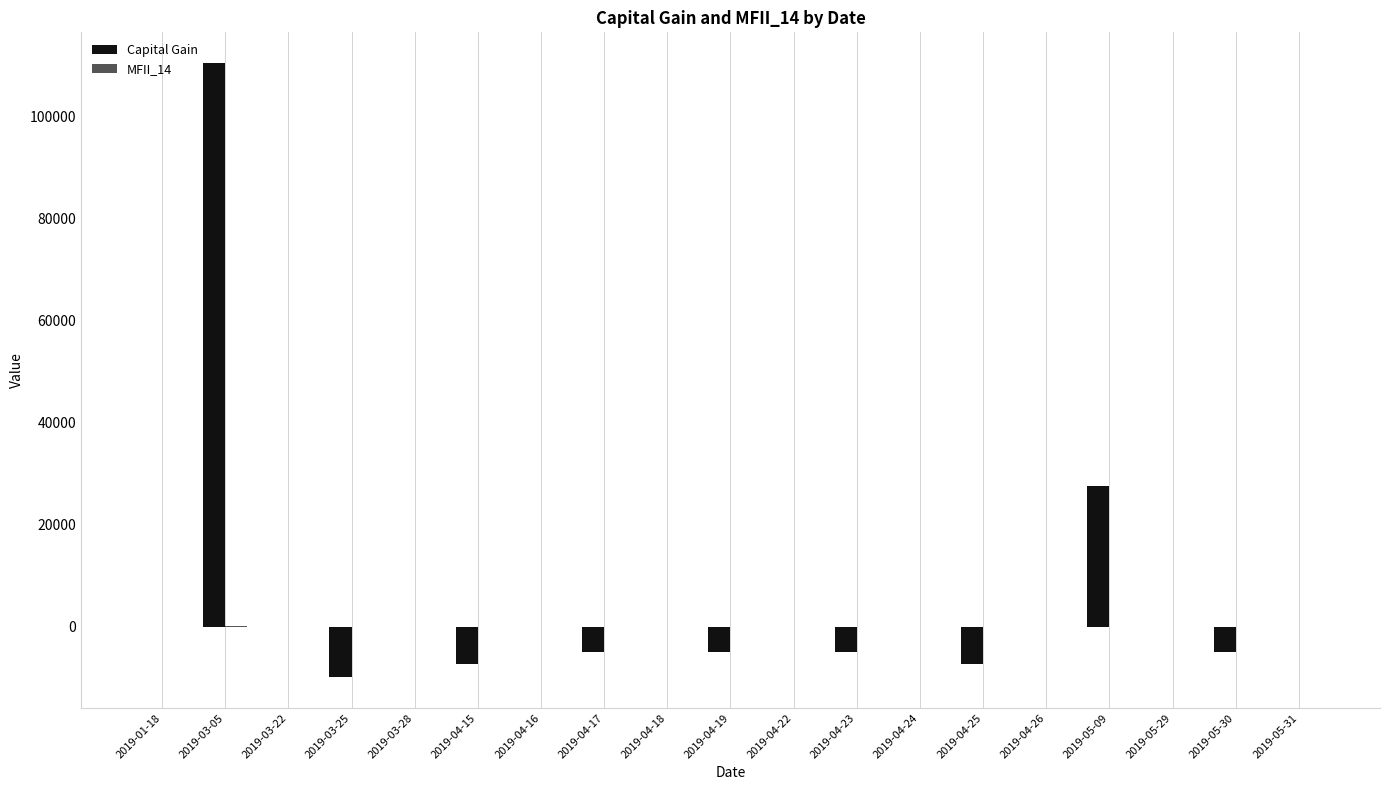

What is the maximum value shown in the chart?

110494.0